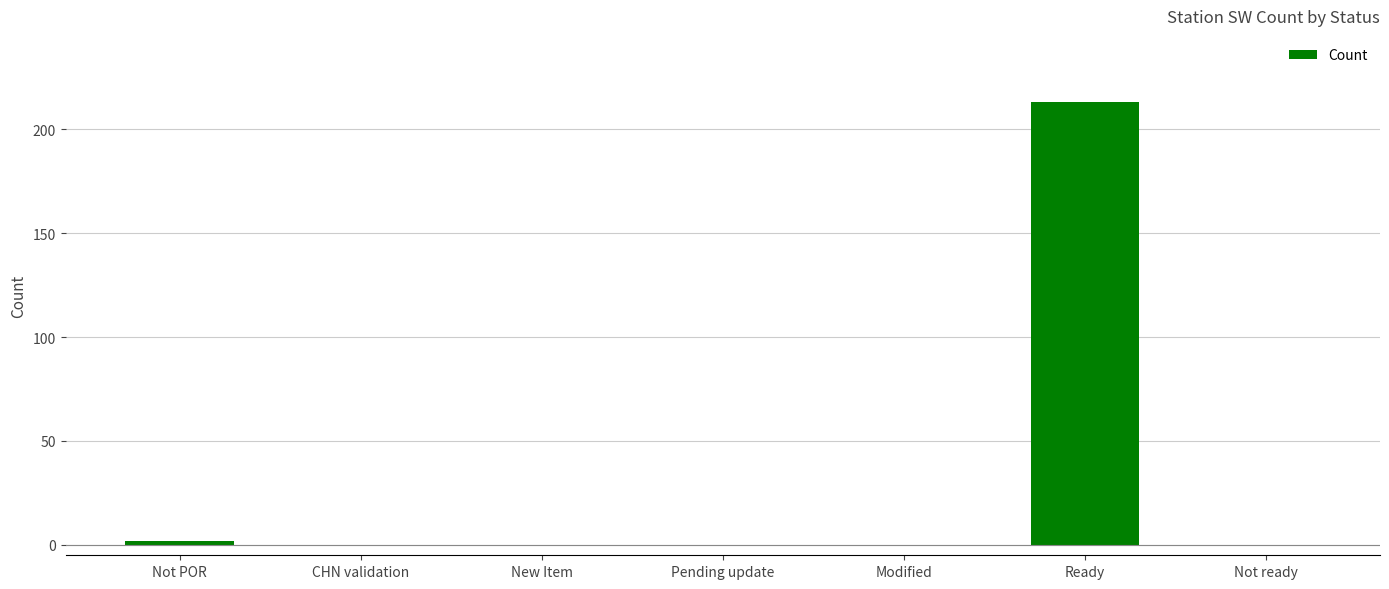

What is the sum of the values at Modified and Ready?

213